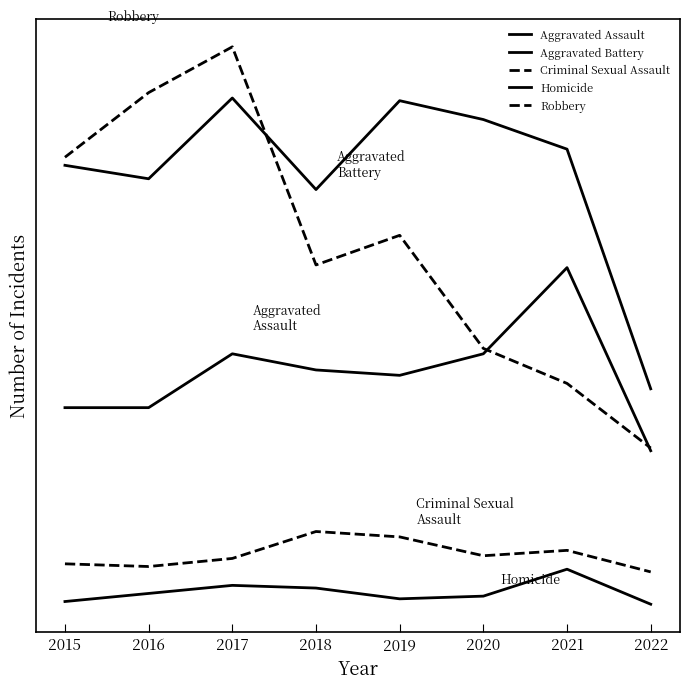

At which label does Robbery first exceed 143?

2015